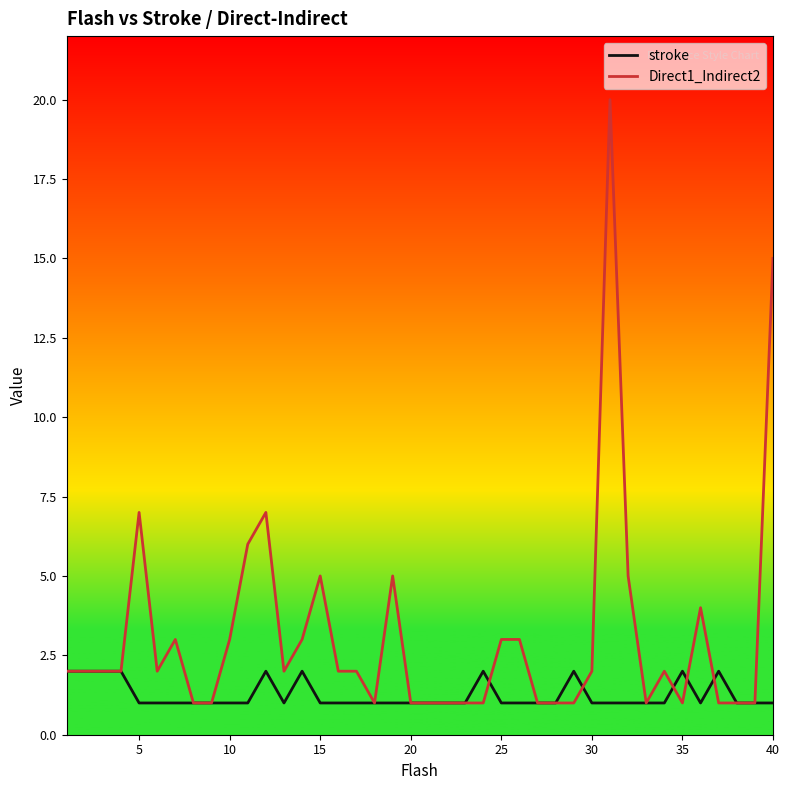

What is the average value of the Direct1_Indirect2 series?

3